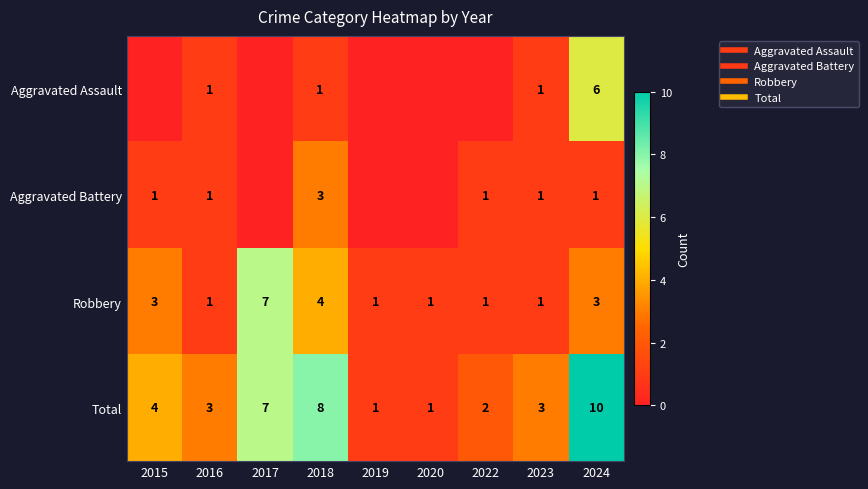

Read the Total value at 2018.

8